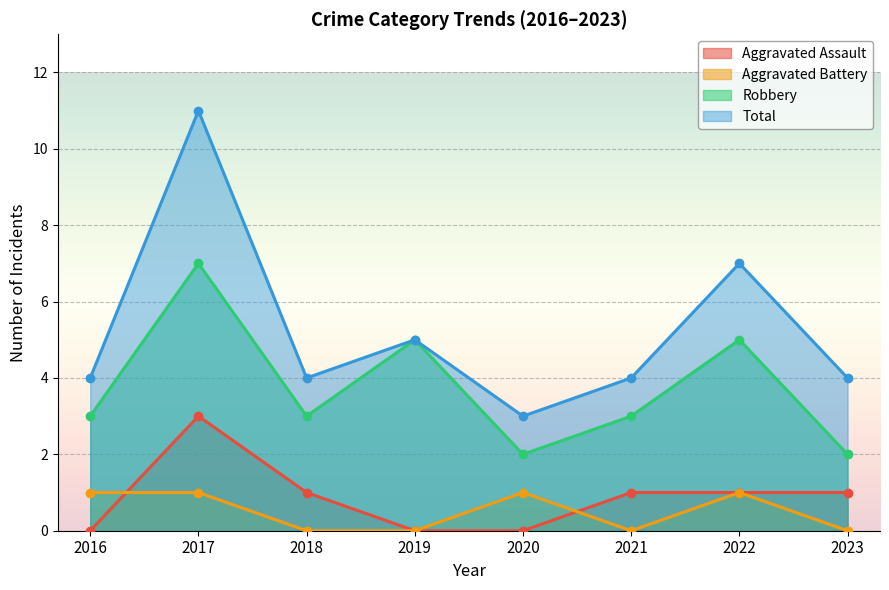

How many lines are shown in the chart?

4